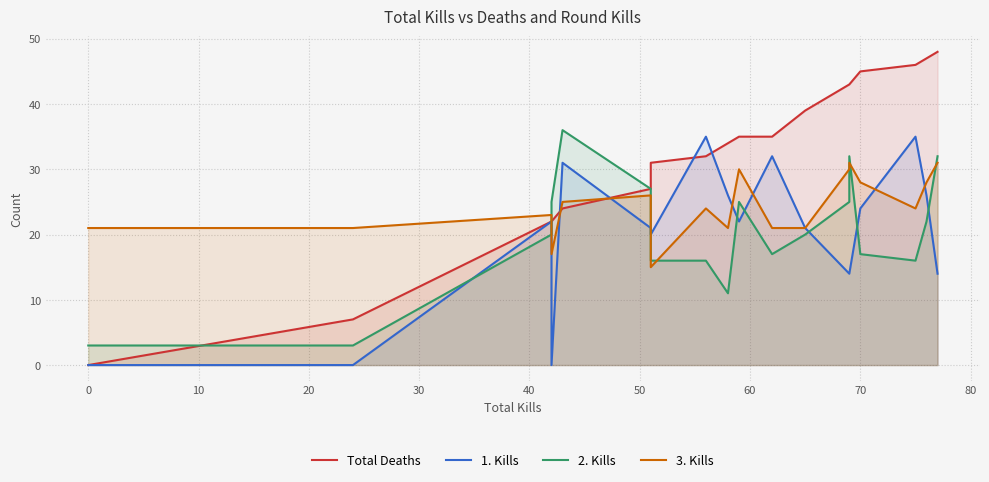

How many interior local peaks does the 2. Kills series have?

3